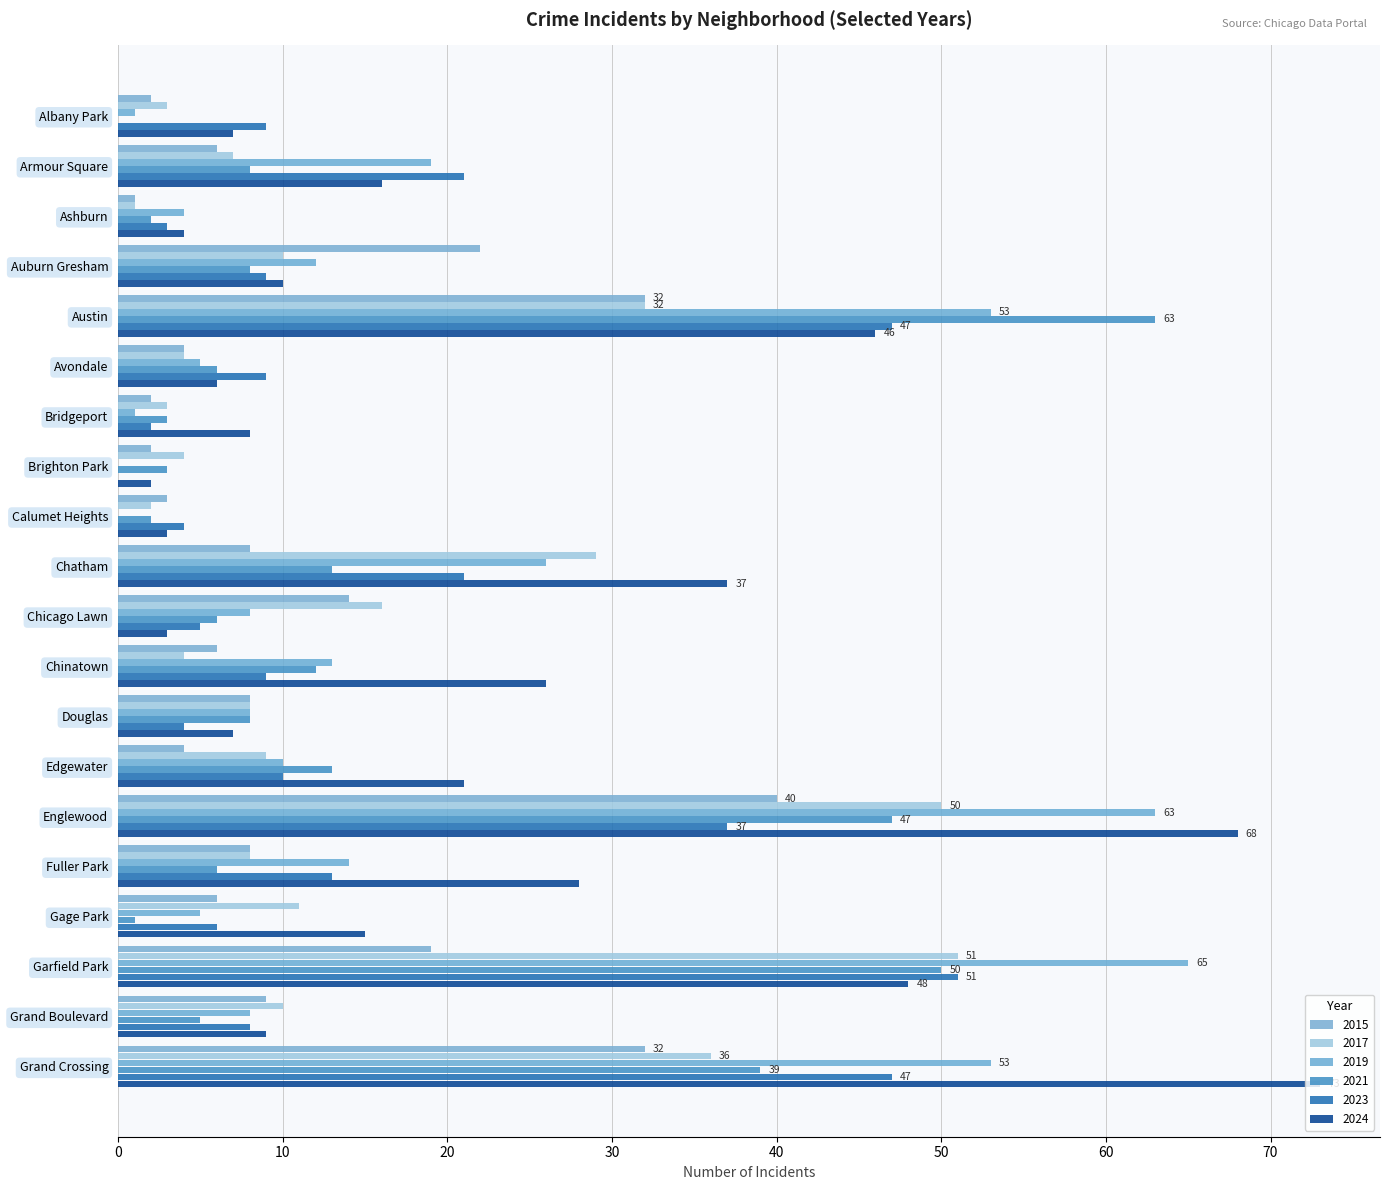

What is the average value of the 2024 series?

22